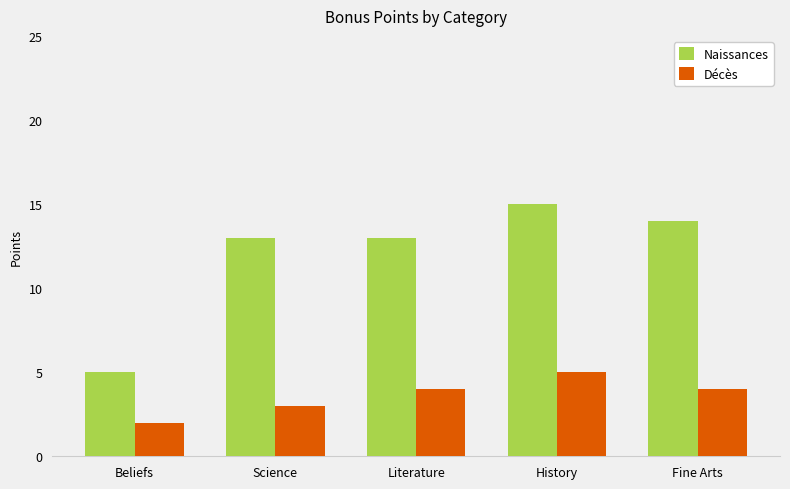

List the series in order of their overall mean, highest first.

Naissances, Décès